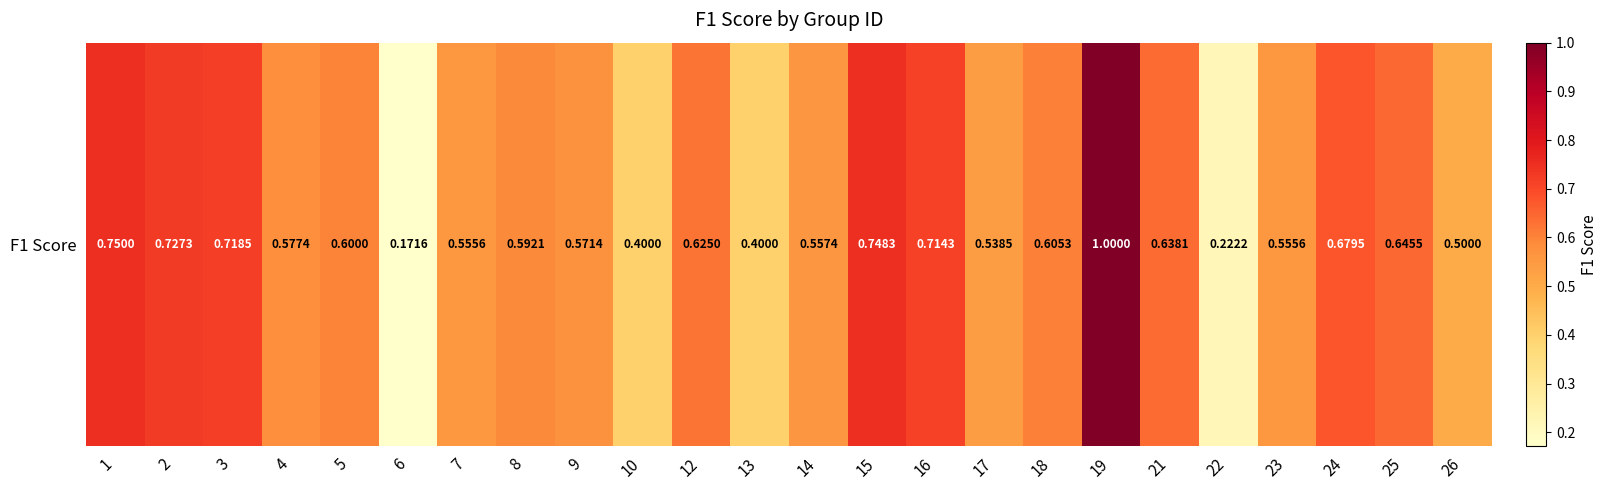

Reading right to left, list all the values displayed in this chart.

26=0.5	25=0.6	24=0.7	23=0.6	22=0.2	21=0.6	19=1.0	18=0.6	17=0.5	16=0.7	15=0.7	14=0.6	13=0.4	12=0.6	10=0.4	9=0.6	8=0.6	7=0.6	6=0.2	5=0.6	4=0.6	3=0.7	2=0.7	1=0.8